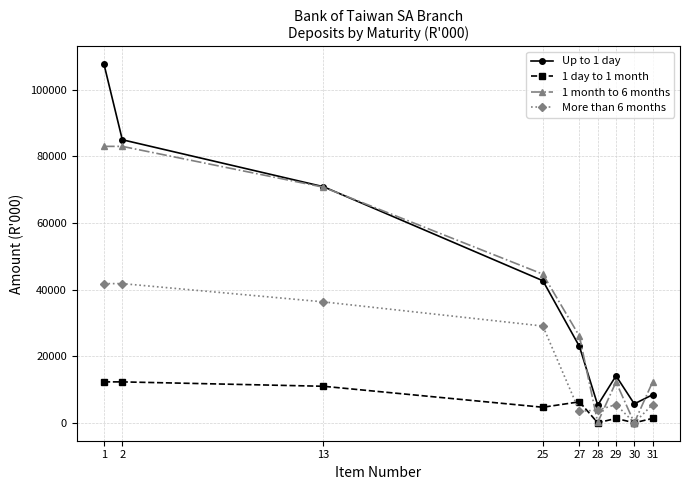

True or false: 1 month to 6 months has more than 0 interior local peaks.

True